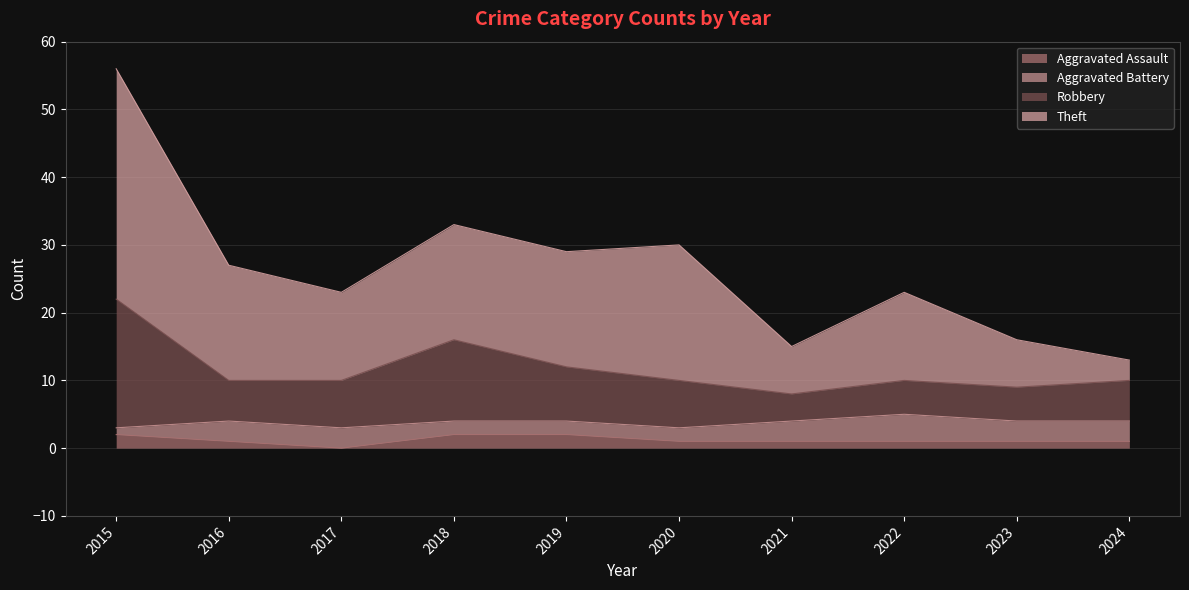

At which category is the sum across all series the highest?

2015